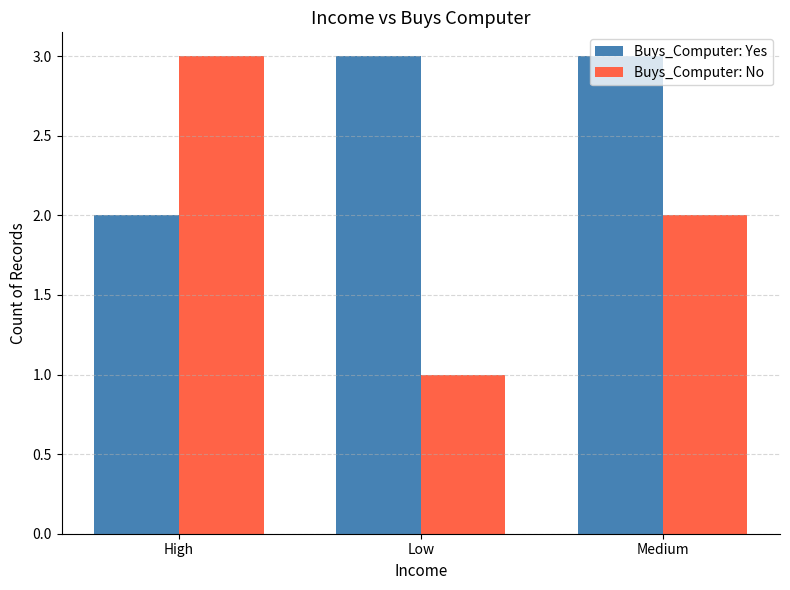

What is the total value across all series at Medium?

5